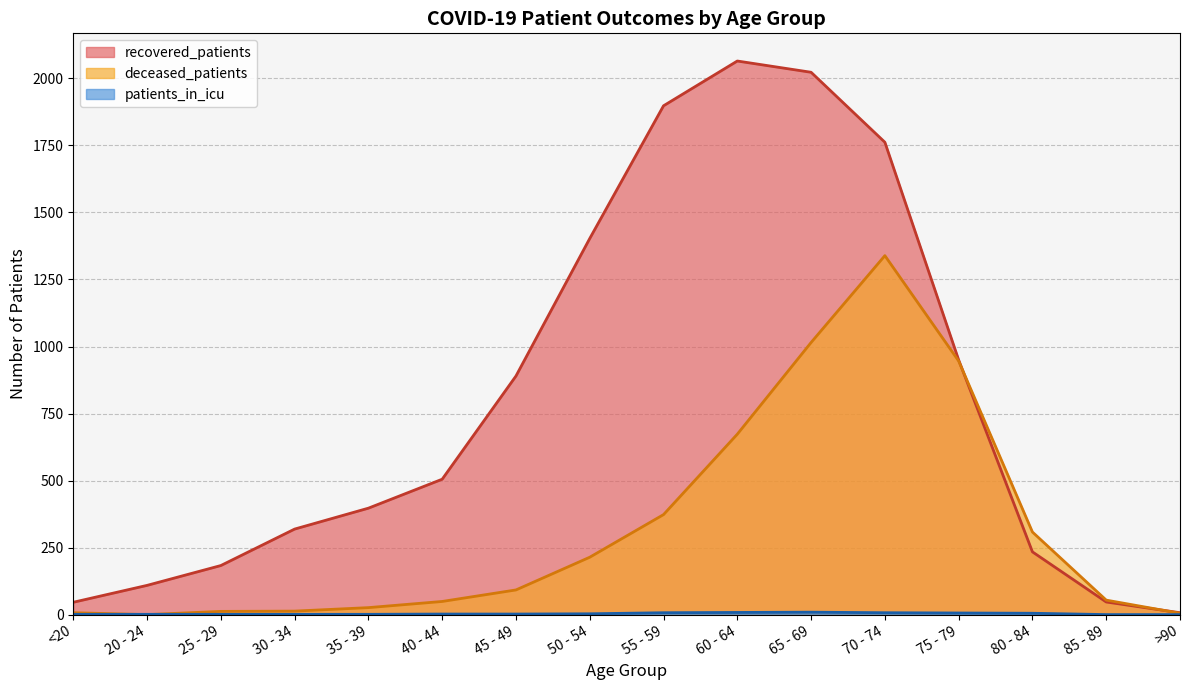

Between 35 - 39 and 65 - 69, which series saw the biggest shift?

recovered_patients